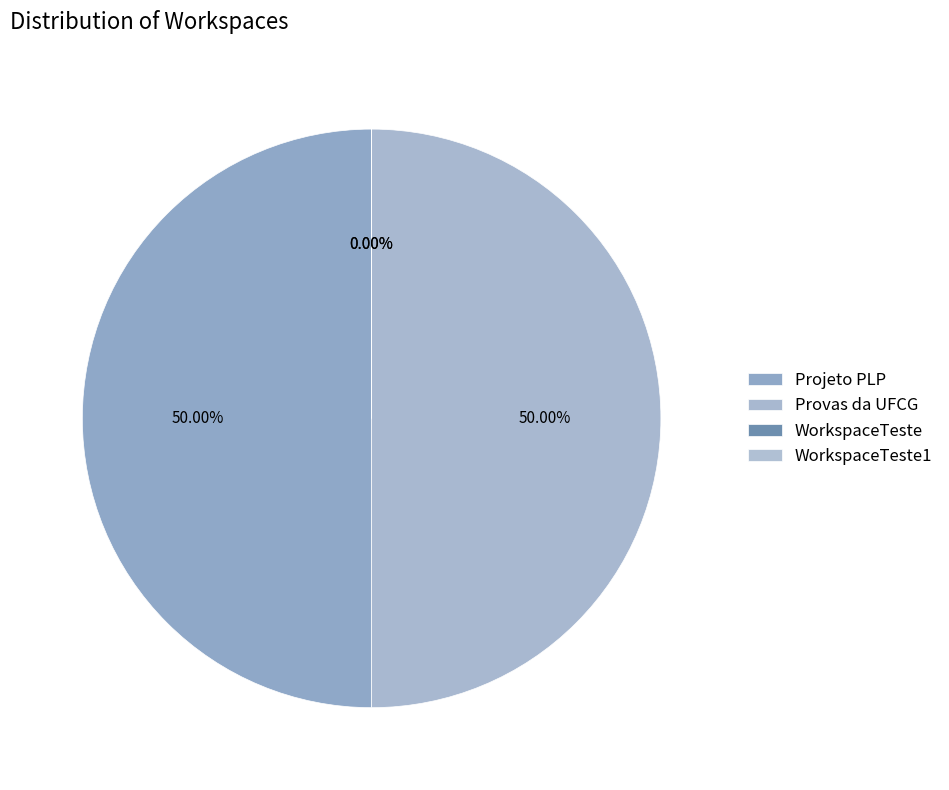

To the nearest percent, what is the difference between the WorkspaceTeste1 and Projeto PLP slice percentages?

50%